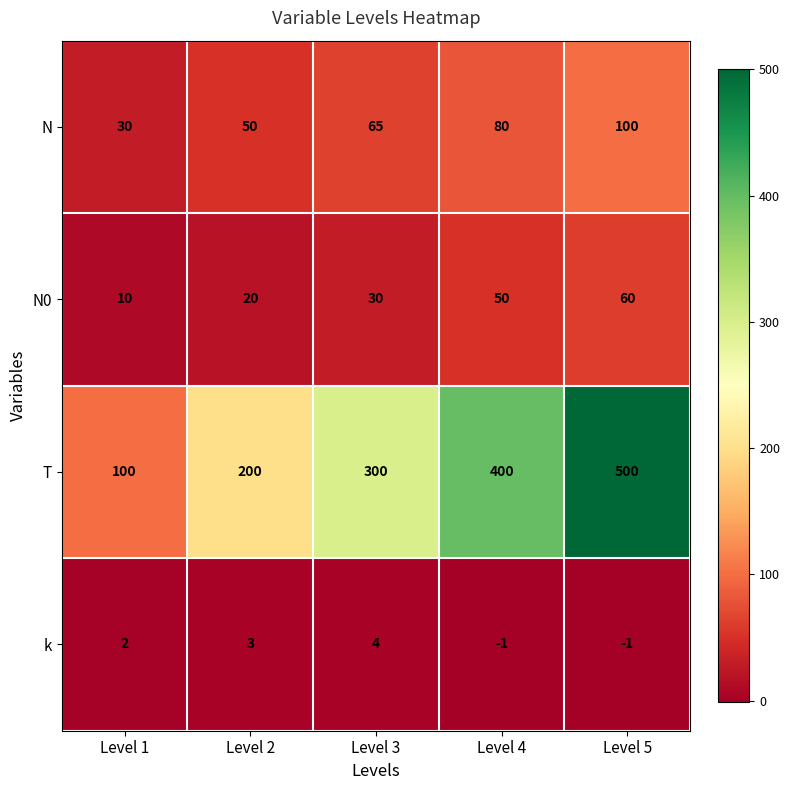

What is the sum of the N0 values at Level 3 and Level 1?

40